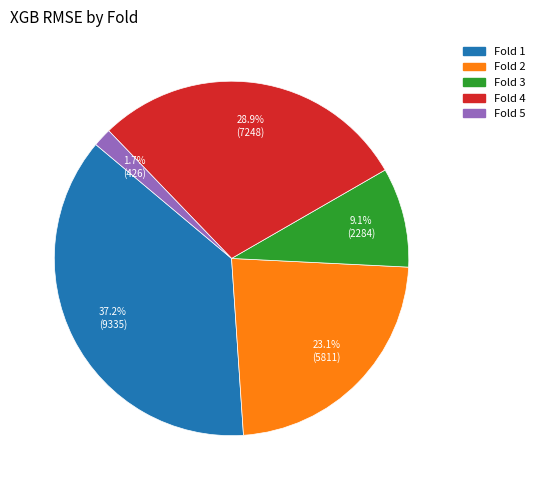

Is there any slice that represents more than half of the pie?

No